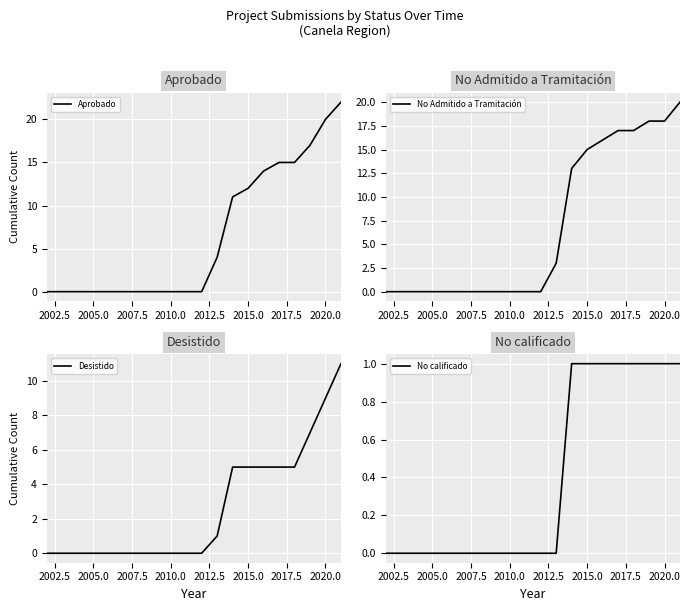

What is the label of the 14th point from the left?

2015.0